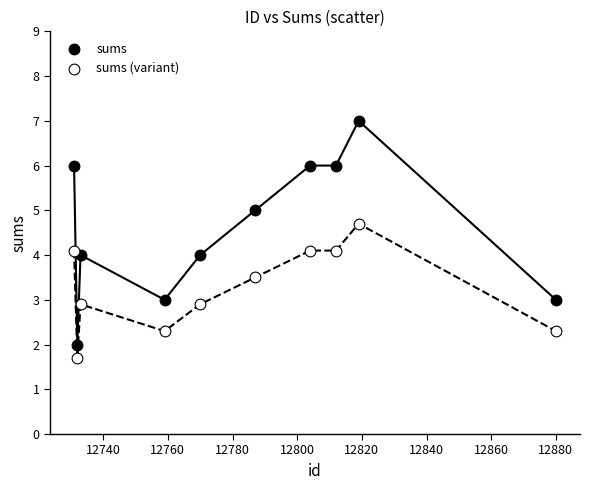

Which series contains the lowest Y value?

sums (variant)